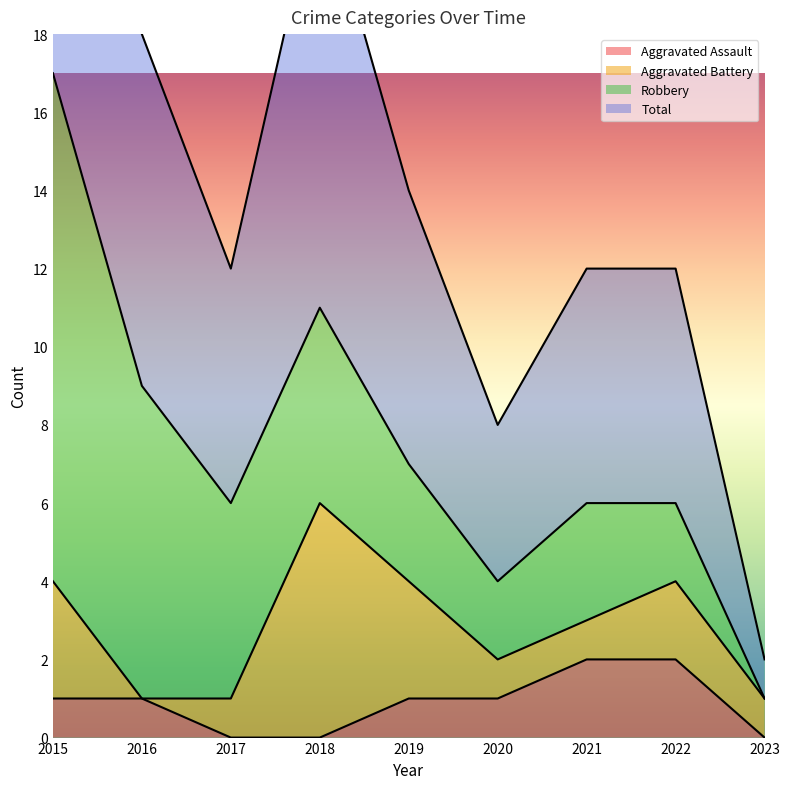

At which label is Aggravated Assault closest to 1?

2015